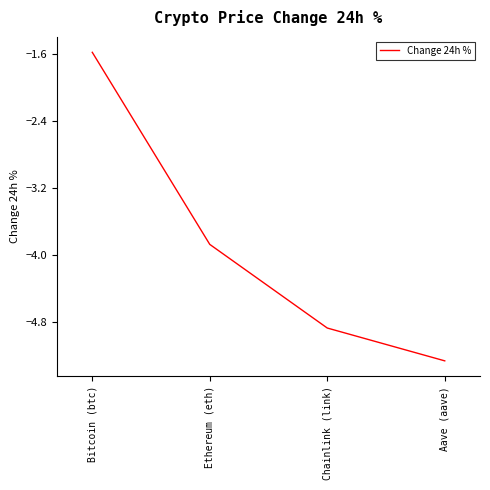

Count the number of data series in this chart.

1